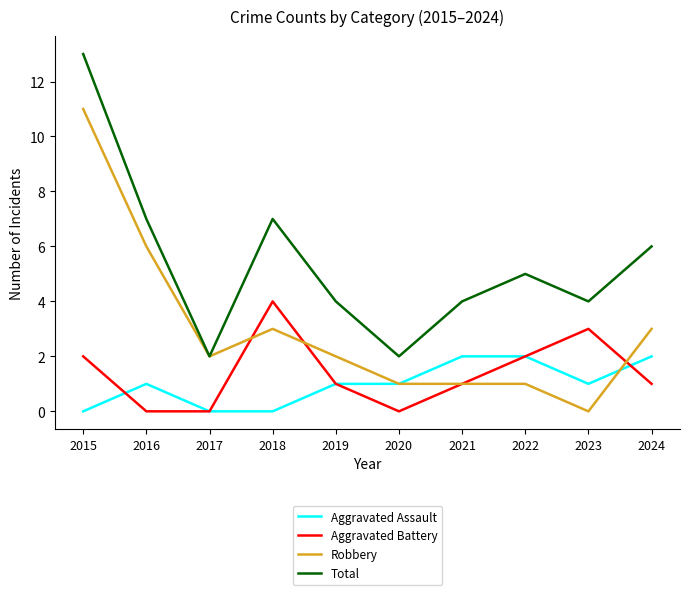

How many categories are shown in the chart?

10